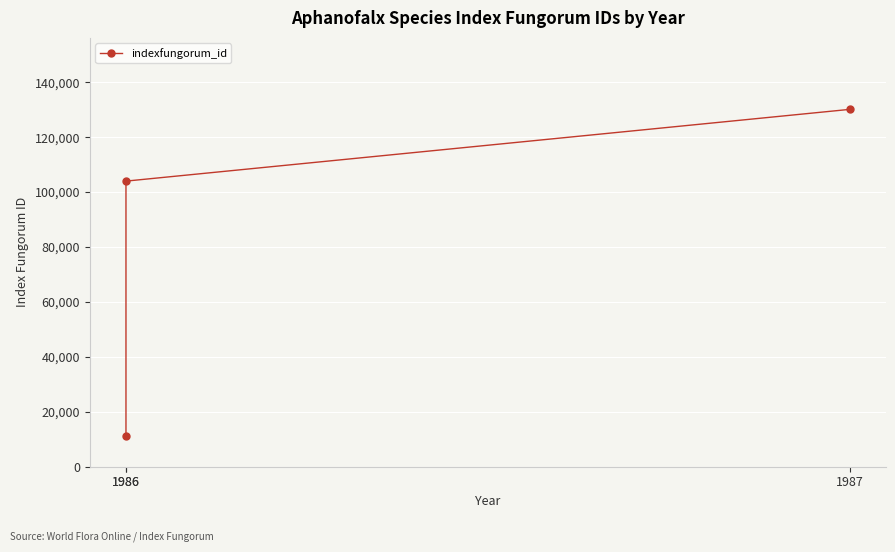

At which category does the chart reach its peak across all series?

1987